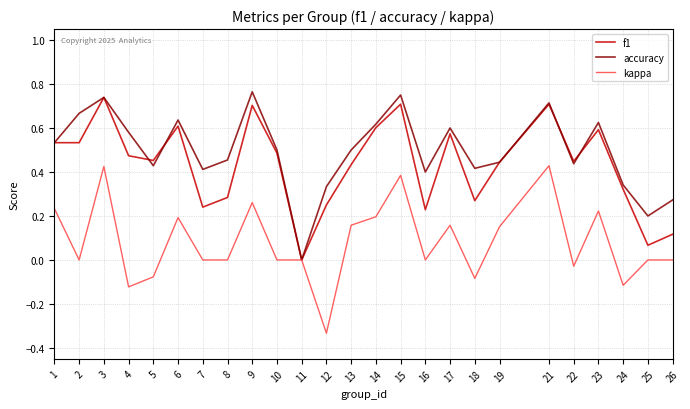

How many lines are shown in the chart?

3